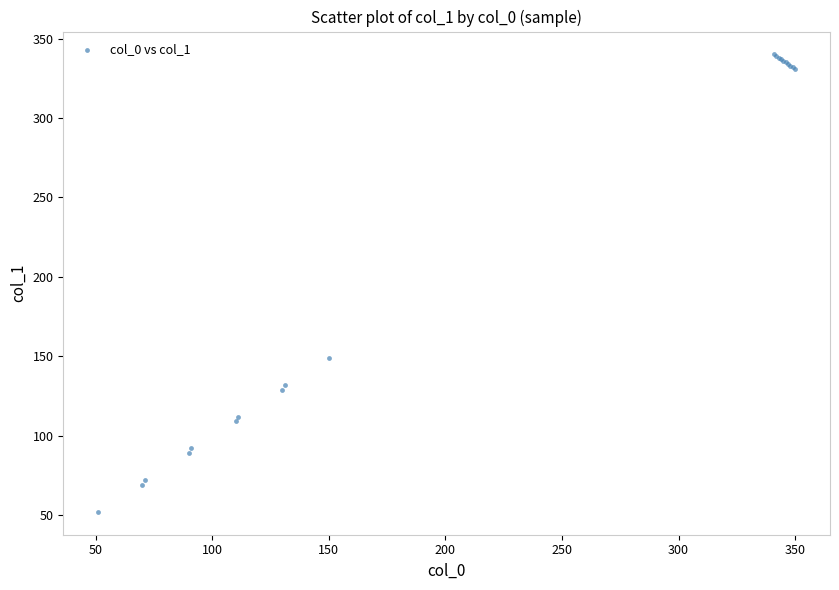

What Y value in the scatter plot is closest to 196?

149.0